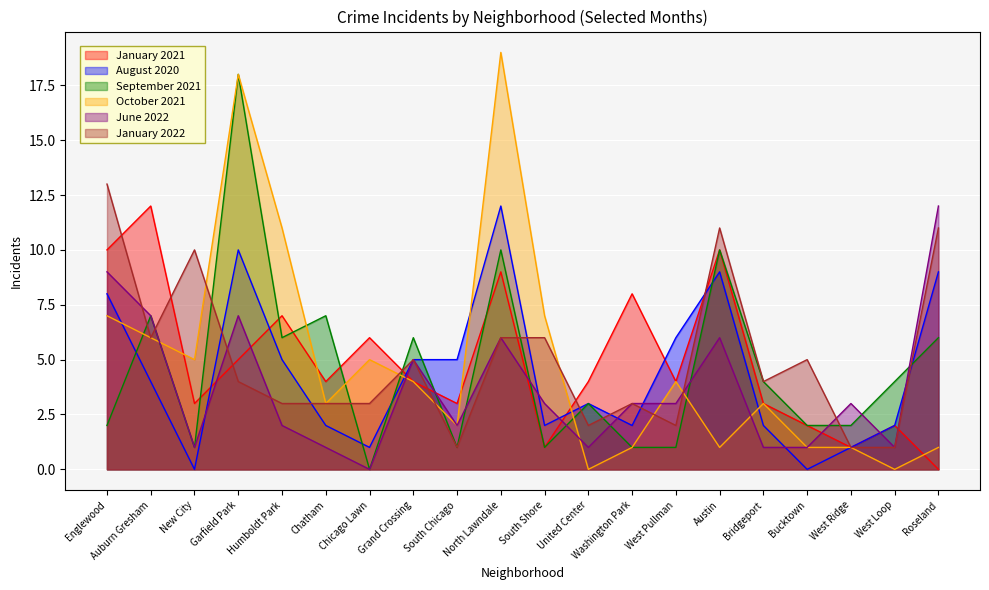

Reading left to right, list all the values displayed in this chart.

January 2021: 10	12	3	5	7	4	6	4	3	9	1	4	8	4	10	3	2	1	2	0
August 2020: 8	4	0	10	5	2	1	5	5	12	2	3	2	6	9	2	0	1	2	9
September 2021: 2	7	1	18	6	7	0	6	1	10	1	3	1	1	10	4	2	2	4	6
October 2021: 7	6	5	18	11	3	5	4	2	19	7	0	1	4	1	3	1	1	0	1
June 2022: 9	7	1	7	2	1	0	5	2	6	3	1	3	3	6	1	1	3	1	12
January 2022: 13	6	10	4	3	3	3	5	1	6	6	2	3	2	11	4	5	1	1	11